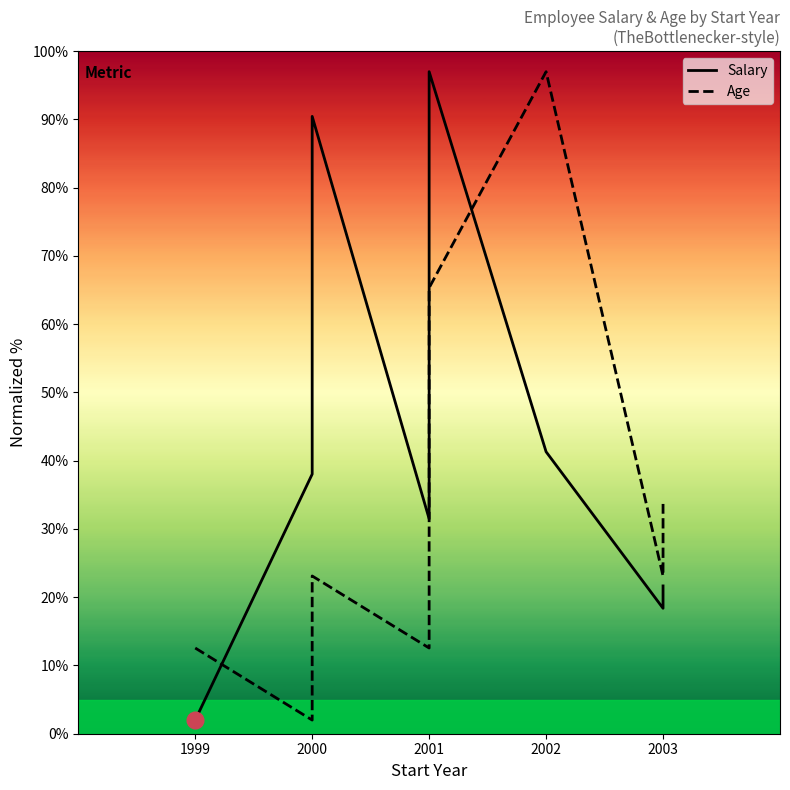

Which series has the largest total across all categories?

Salary